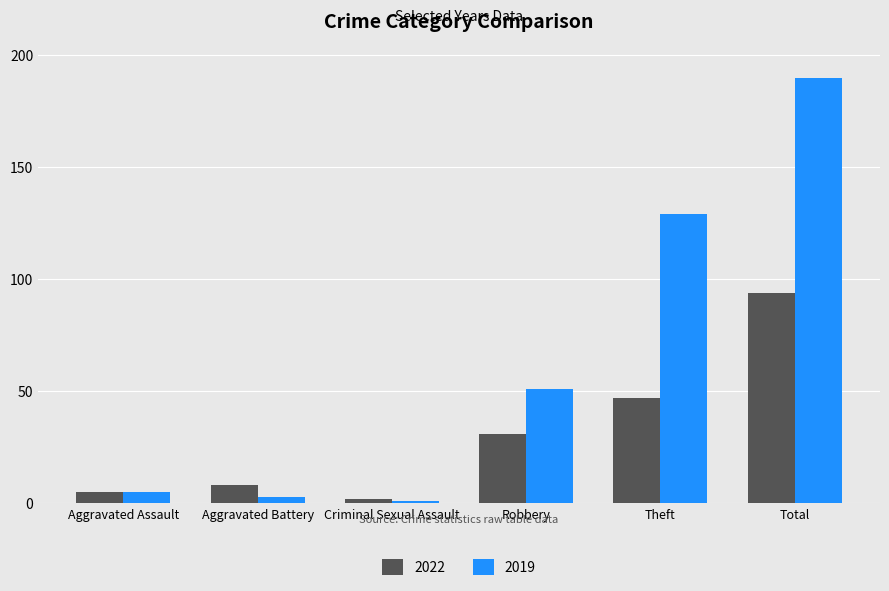

How many groups of bars are there?

6